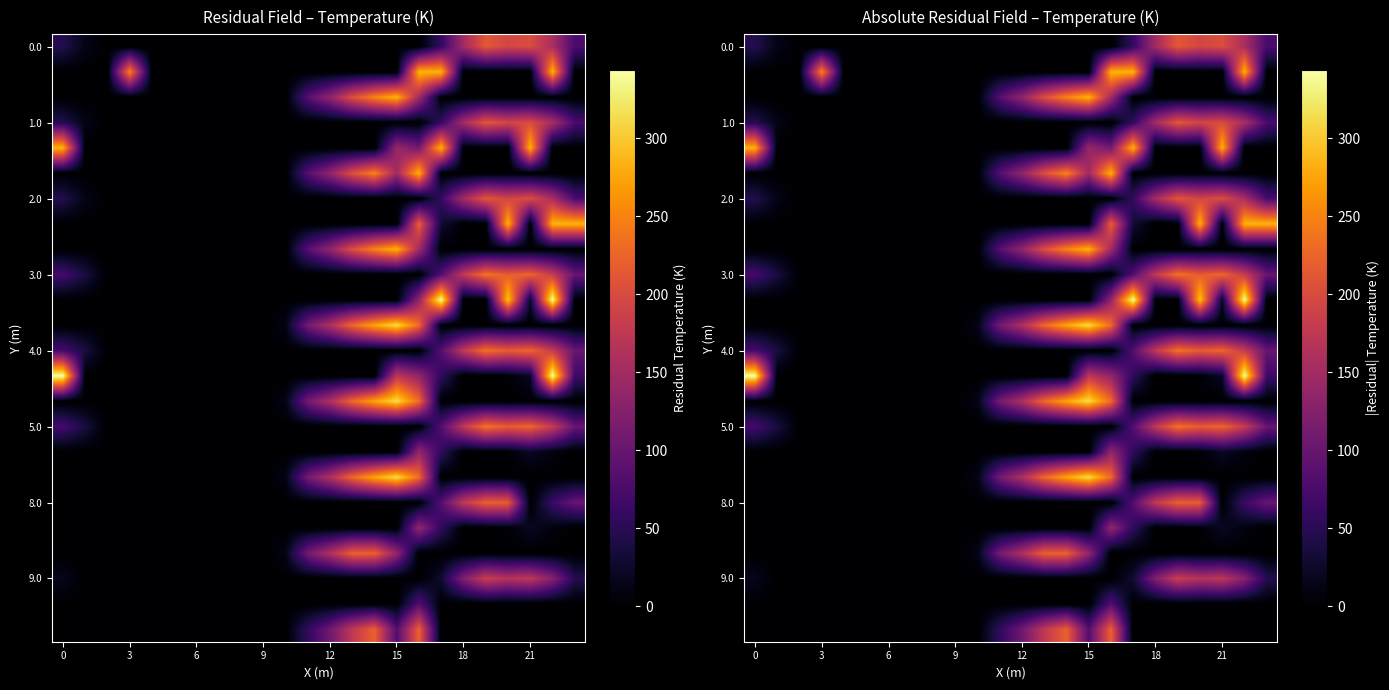

At how many categories does at least one series exceed 44?

15